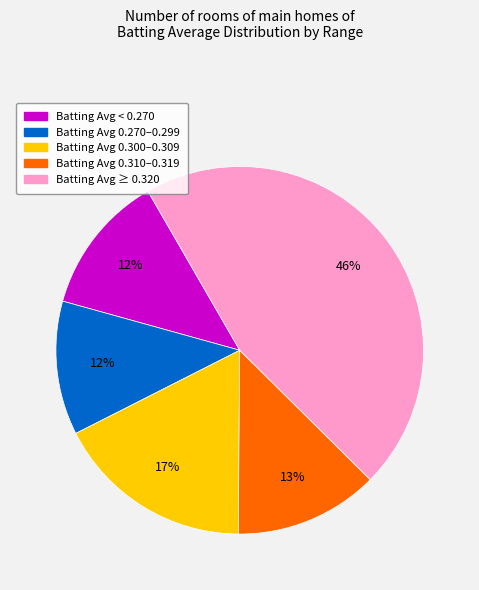

To the nearest percent, what is the difference between the largest and smallest slice percentages?

34%